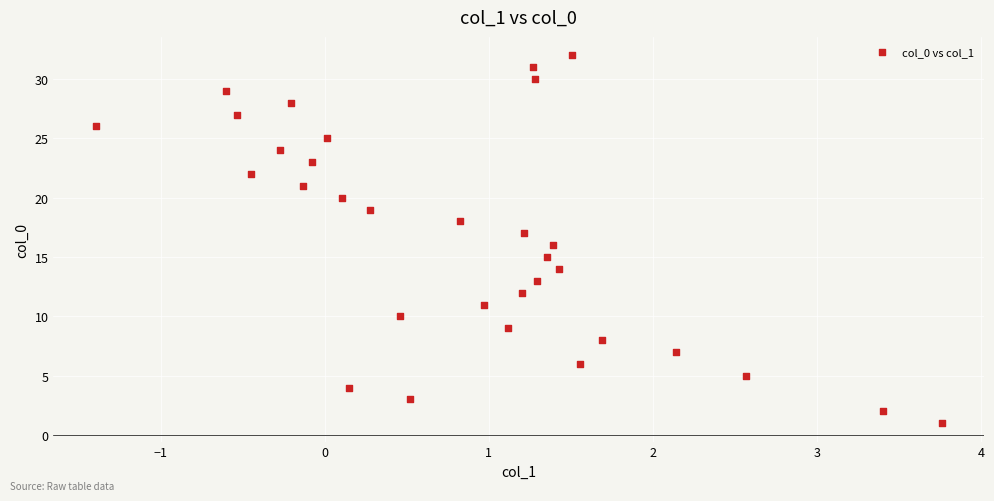

What is the range of Y values (max minus min)?

31